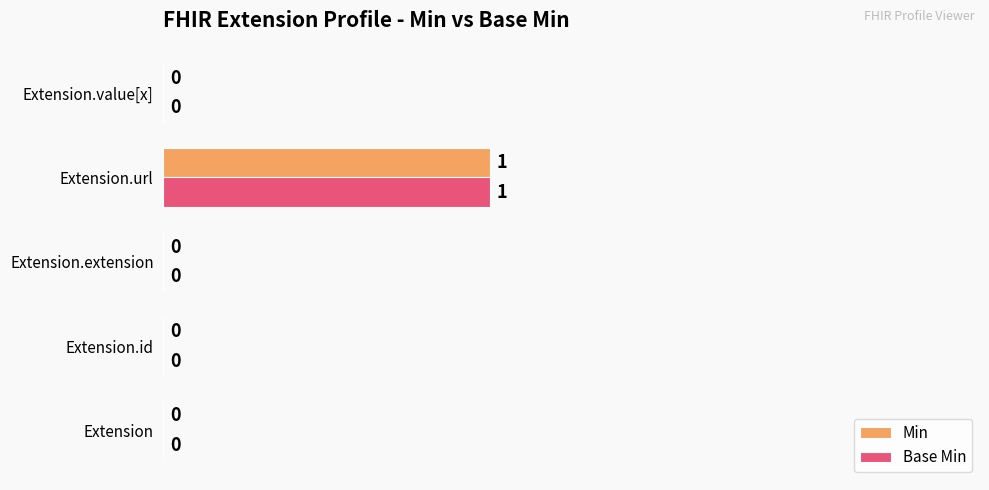

At which category is the sum across all series the highest?

Extension.url